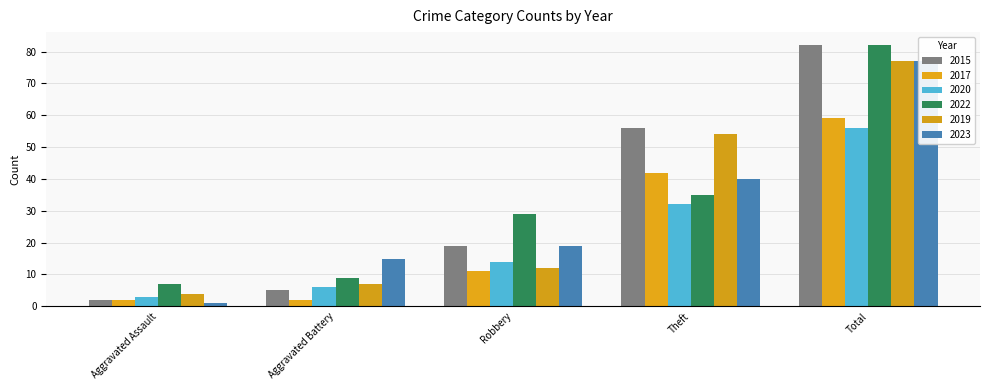

What is the greatest value displayed?

82